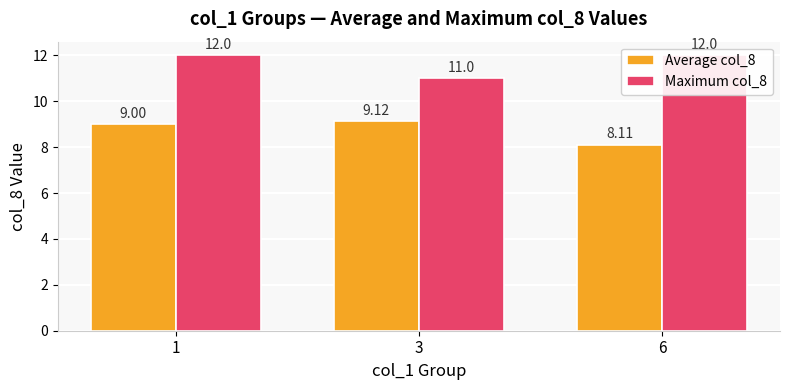

Count the Maximum col_8 values in the range 11 to 12.

3